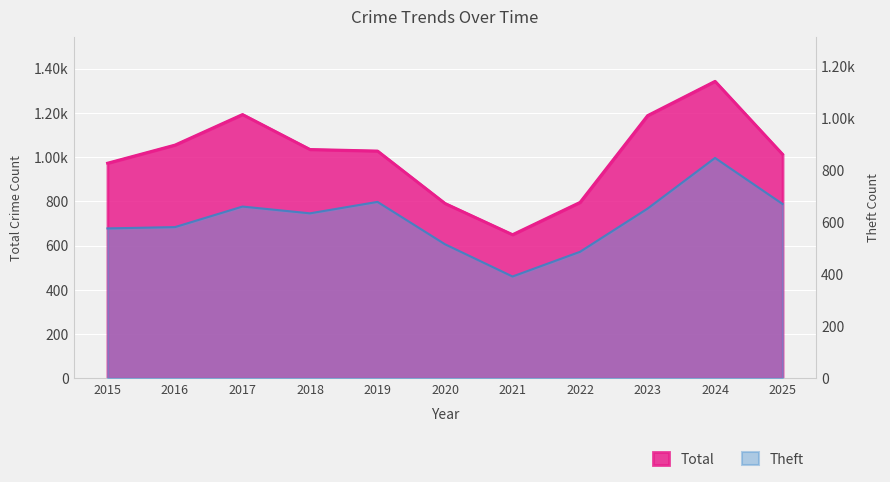

Is it true that Total equals 1551 at 2025?

False